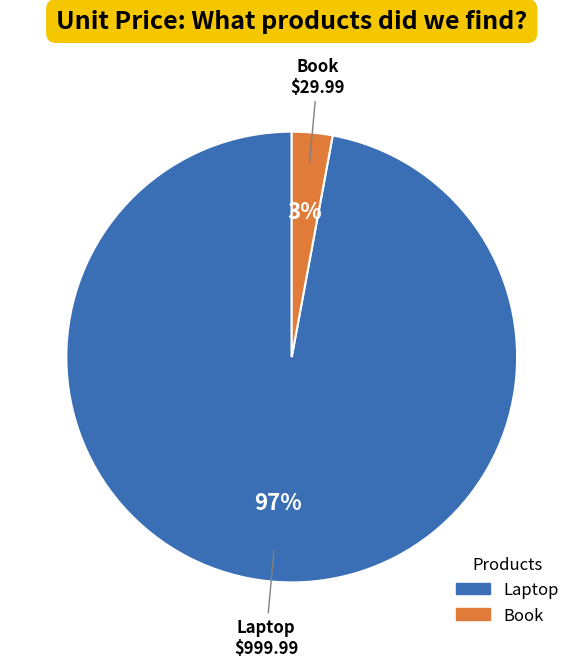

How many slices are in this pie chart?

2